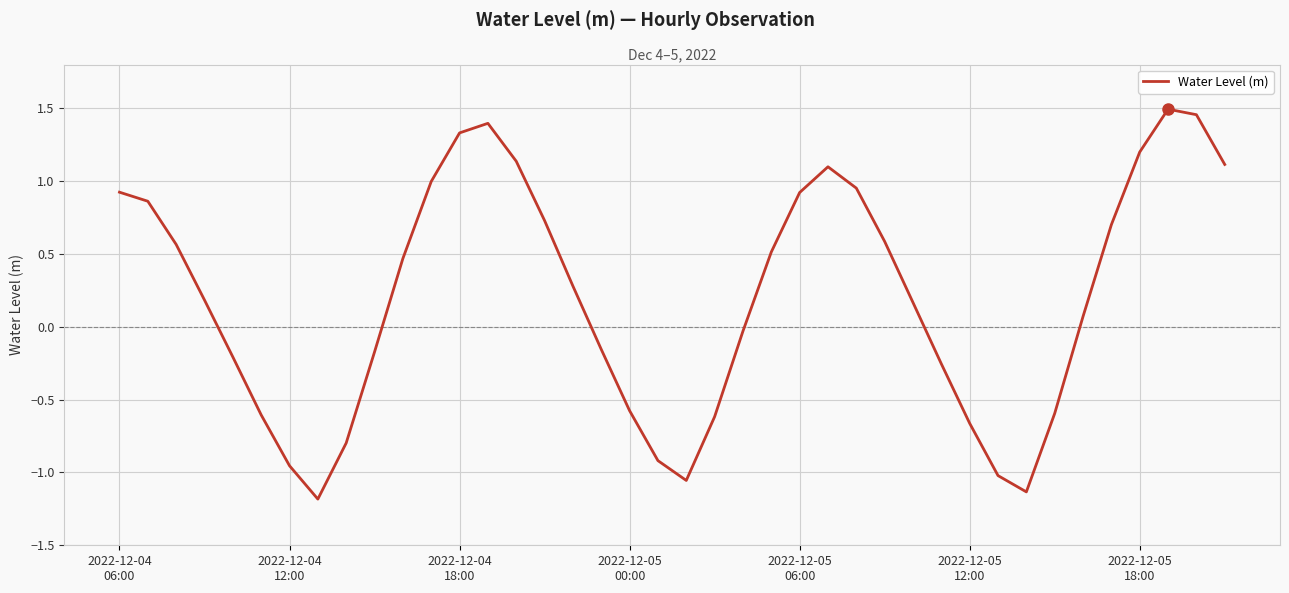

What is the smallest value displayed?

-1.2